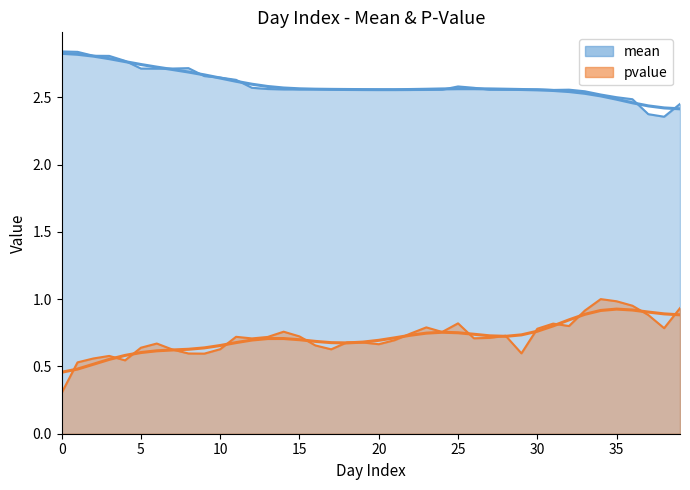

Rank the series by their maximum value, from highest to lowest.

mean, pvalue